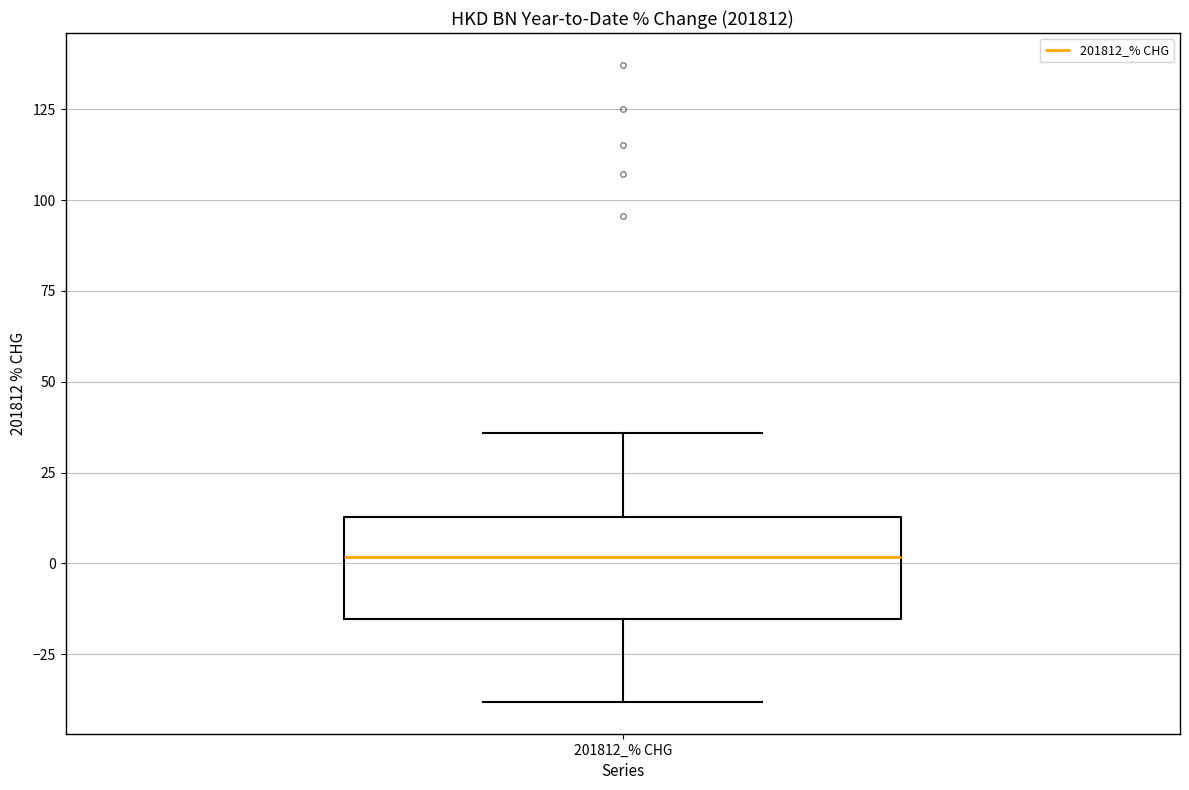

Where is the upper edge of the box for 201812_% CHG on the y-axis? The values are not printed on the chart, so give them approximately, as read against the axis.

15